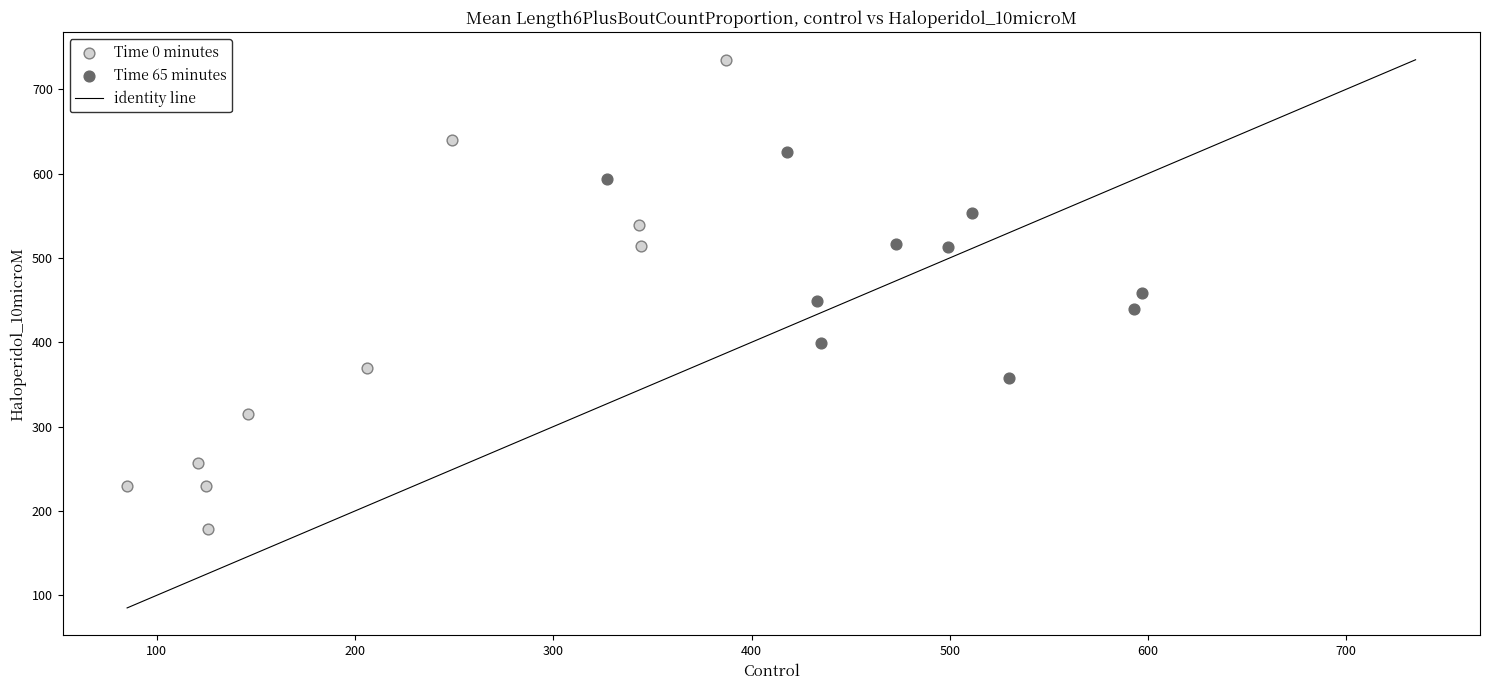

Which series reaches the maximum Y coordinate?

Time 0 minutes